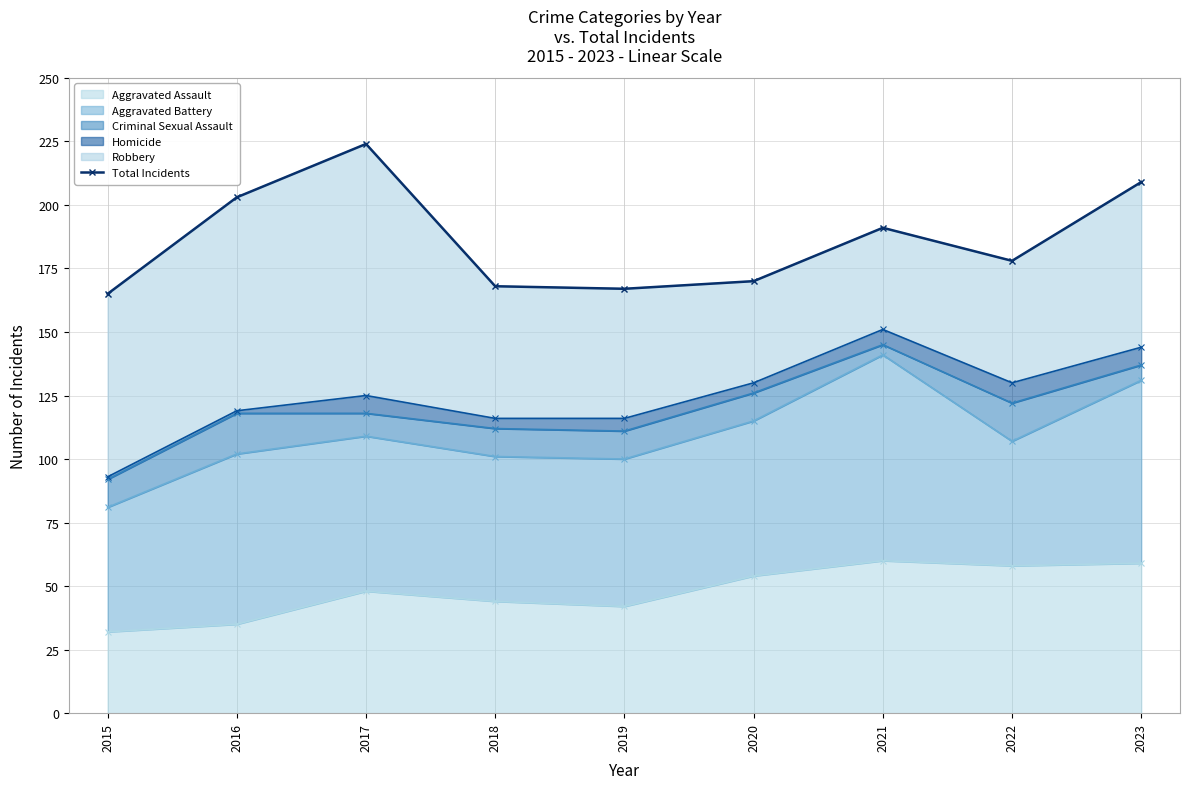

True or false: there are more than 2 points higher than both neighbors.

False